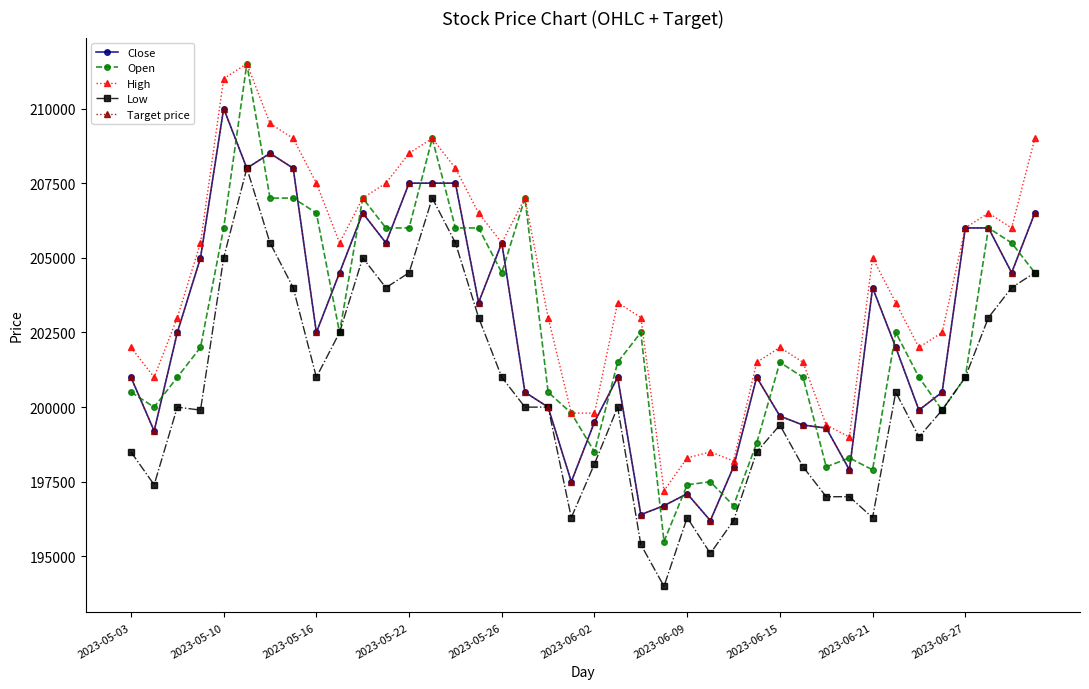

Does the chart have visible grid lines?

No